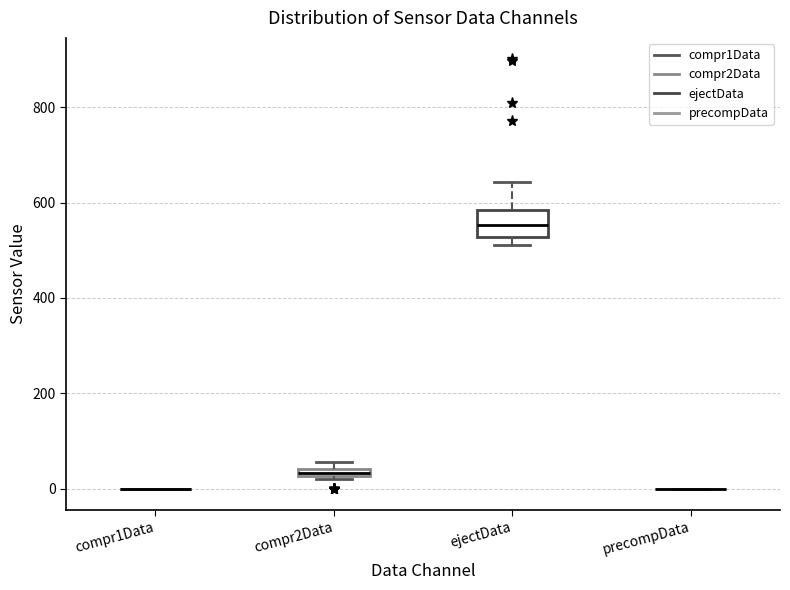

Which box is the tallest, from its lower edge to its upper edge?

ejectData